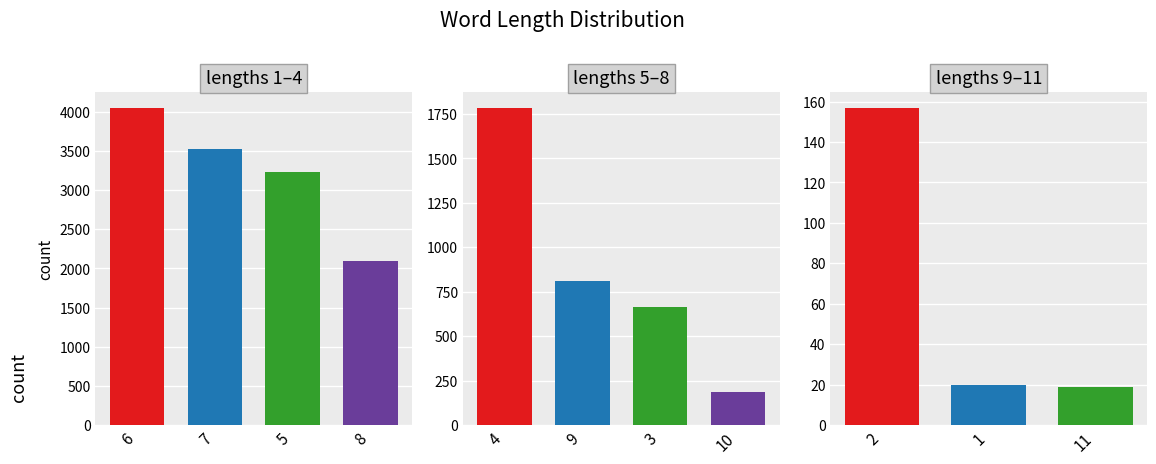

The value at 1 is 32. True or false?

False